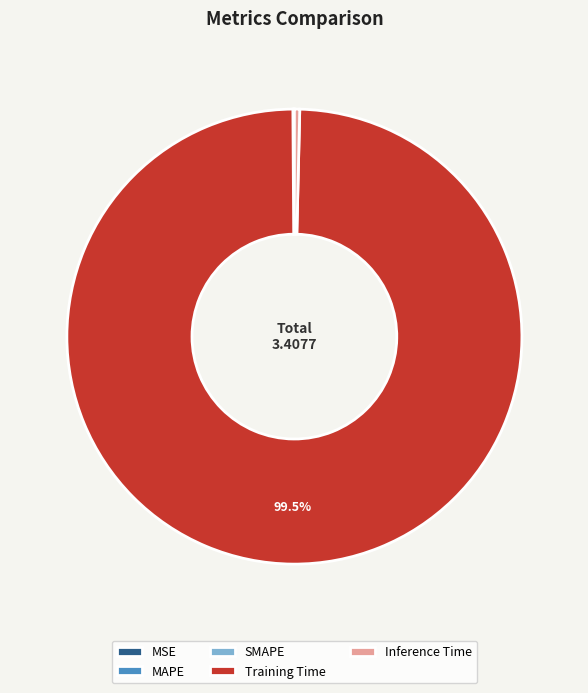

Which slice is the largest?

Training Time